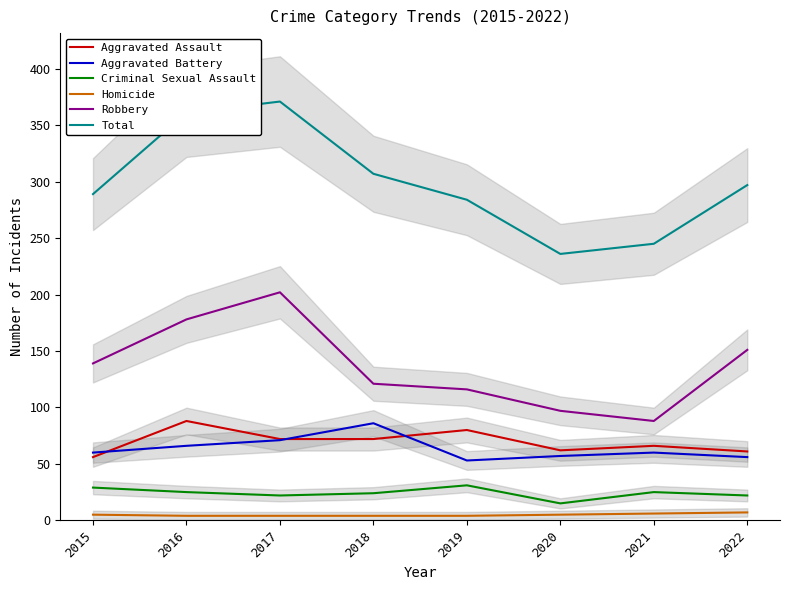

True or false: Homicide and Criminal Sexual Assault intersect in this chart.

False